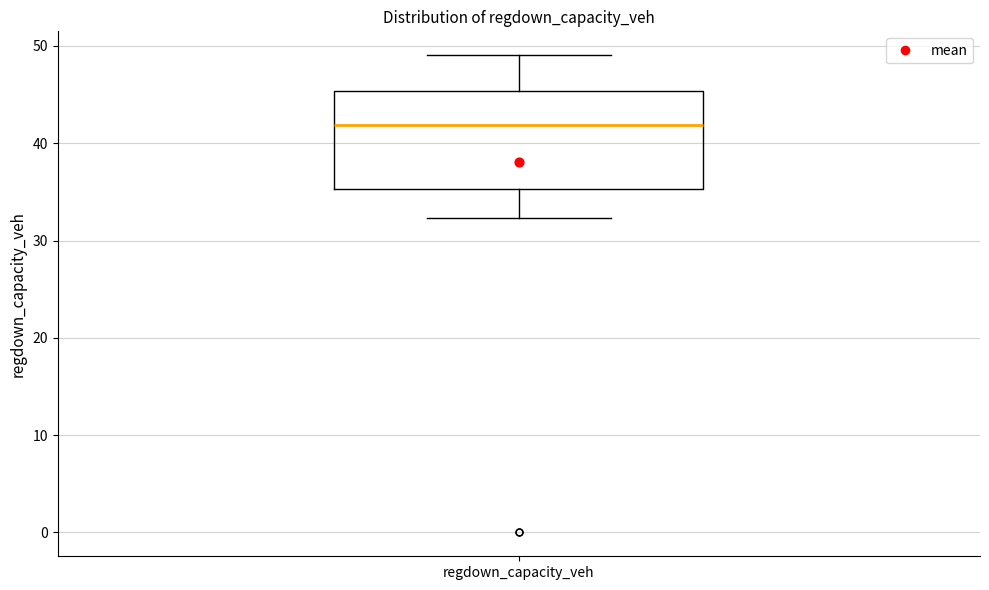

Transcribe this box plot: give where the median line is, the range the box spans, and where the two whiskers end, as read against the y-axis. The values are not printed on the chart, so give them approximately, as read against the axis.

median 42, box 35 to 45, whiskers 32 to 49